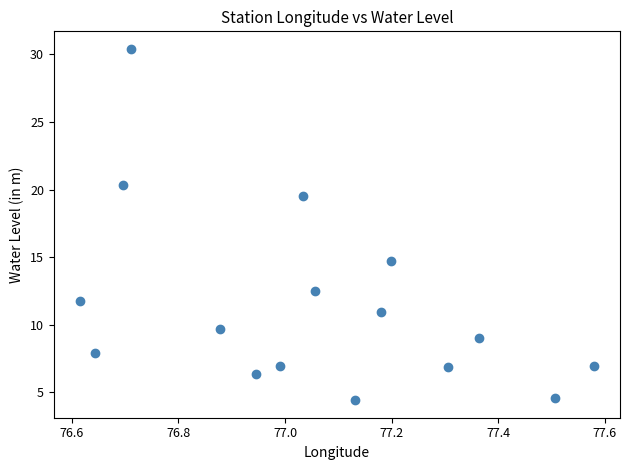

What is the range of X values (max minus min)?

1.0